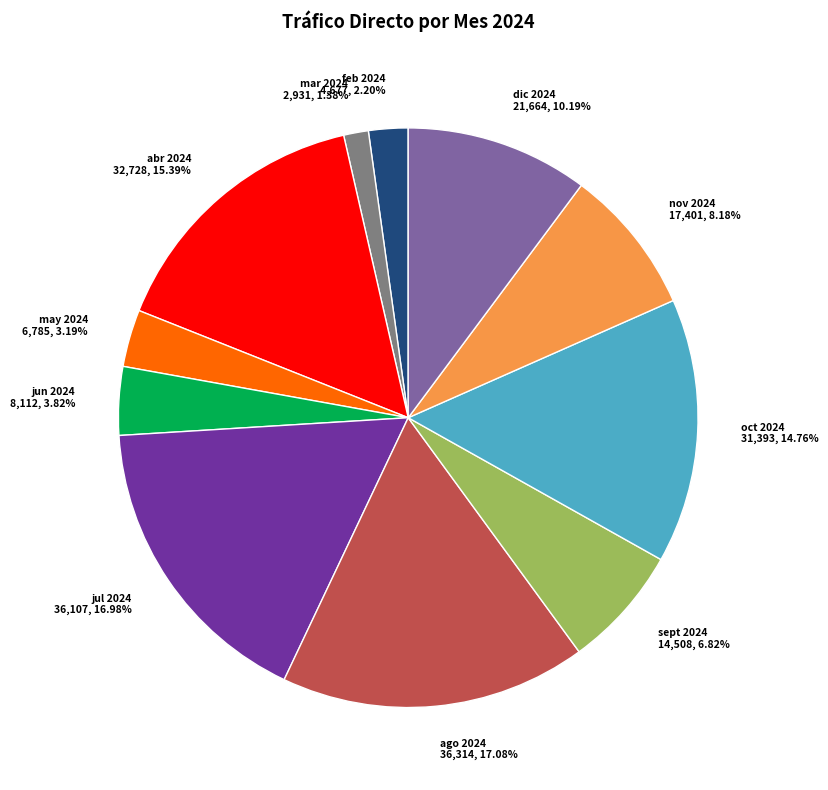

To the nearest percent, what percentage of the pie is dic 2024?

10%